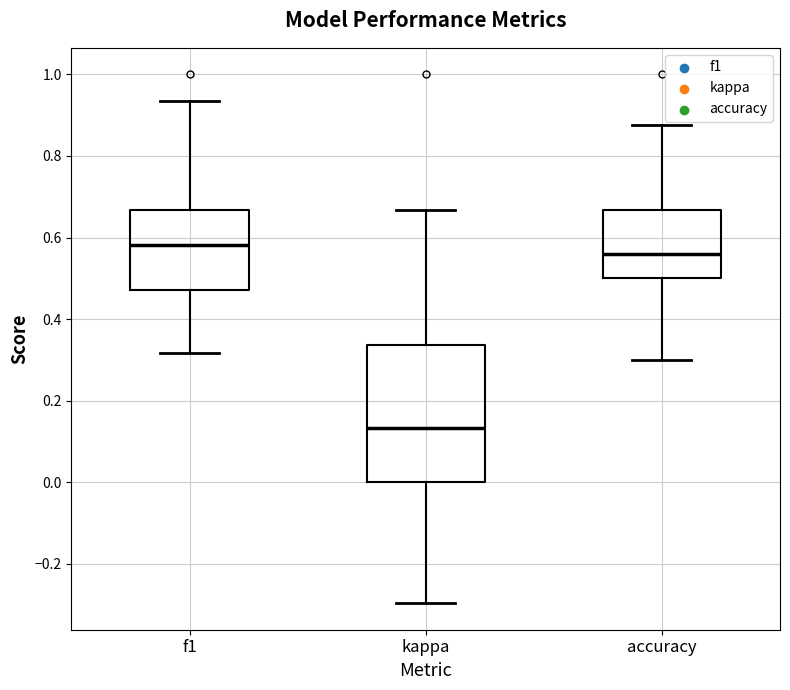

Which box's median line is the lowest?

kappa